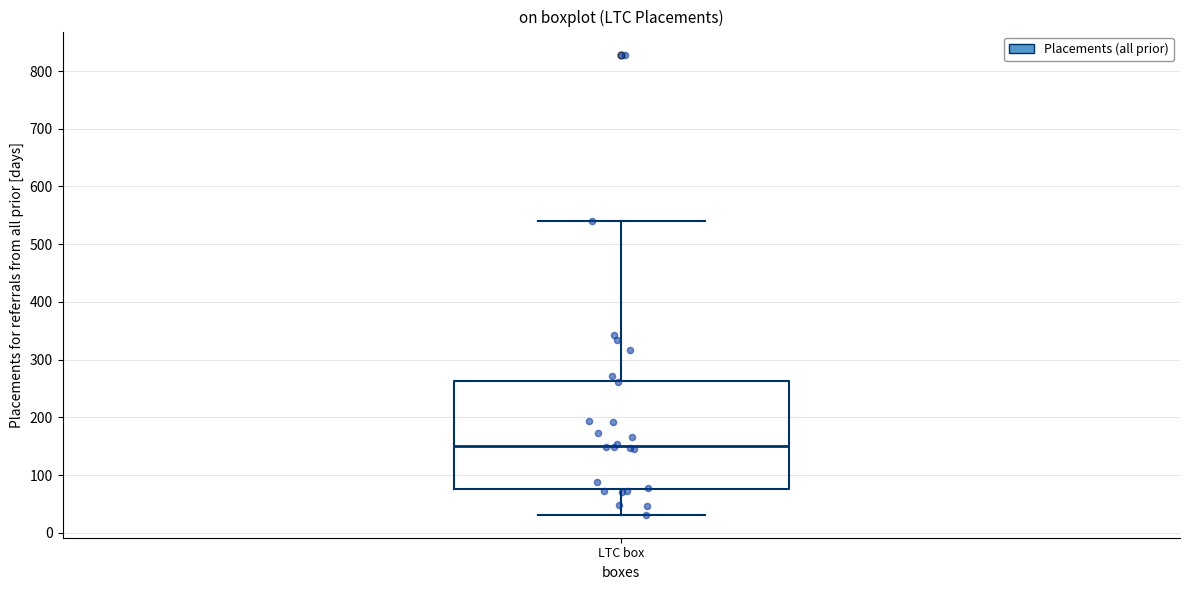

Transcribe this box plot: give where the median line is, the range the box spans, and where the two whiskers end, as read against the y-axis. The values are not printed on the chart, so give them approximately, as read against the axis.

median 150, box 80 to 260, whiskers 30 to 540